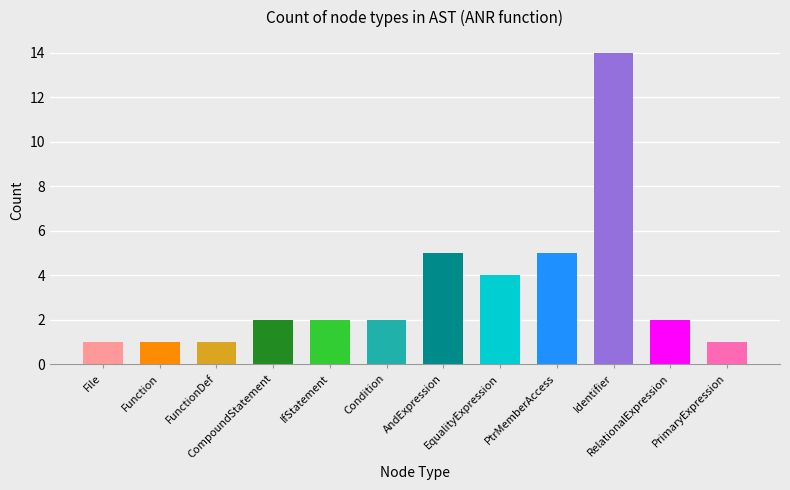

Reading right to left, extract all data points from this chart.

PrimaryExpression=1	RelationalExpression=2	Identifier=14	PtrMemberAccess=5	EqualityExpression=4	AndExpression=5	Condition=2	IfStatement=2	CompoundStatement=2	FunctionDef=1	Function=1	File=1